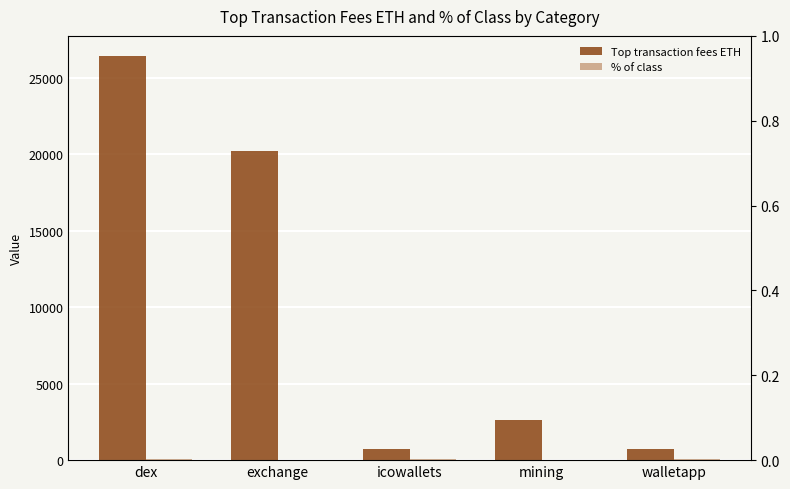

Is it true that % of class equals 7.9 at mining?

False